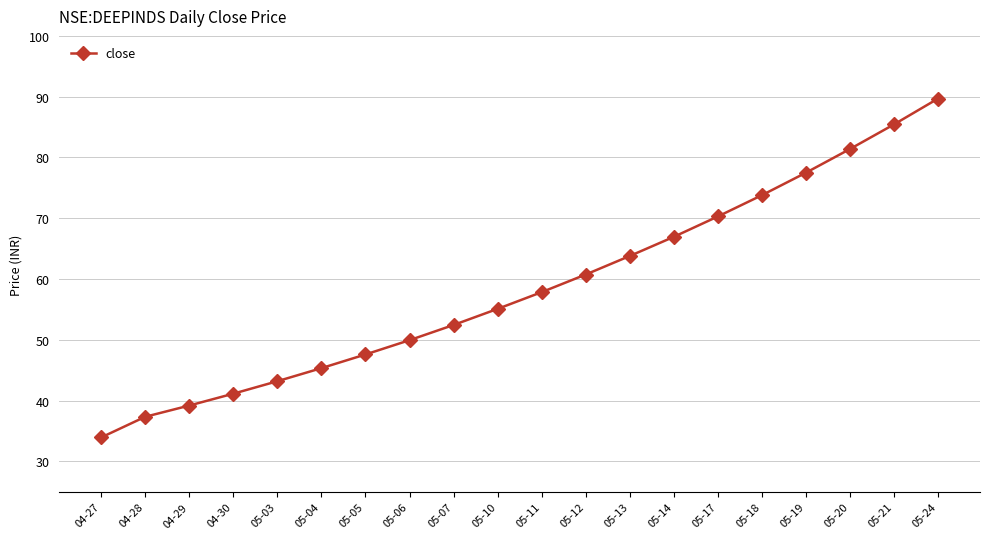

Read the value at 05-10.

55.1